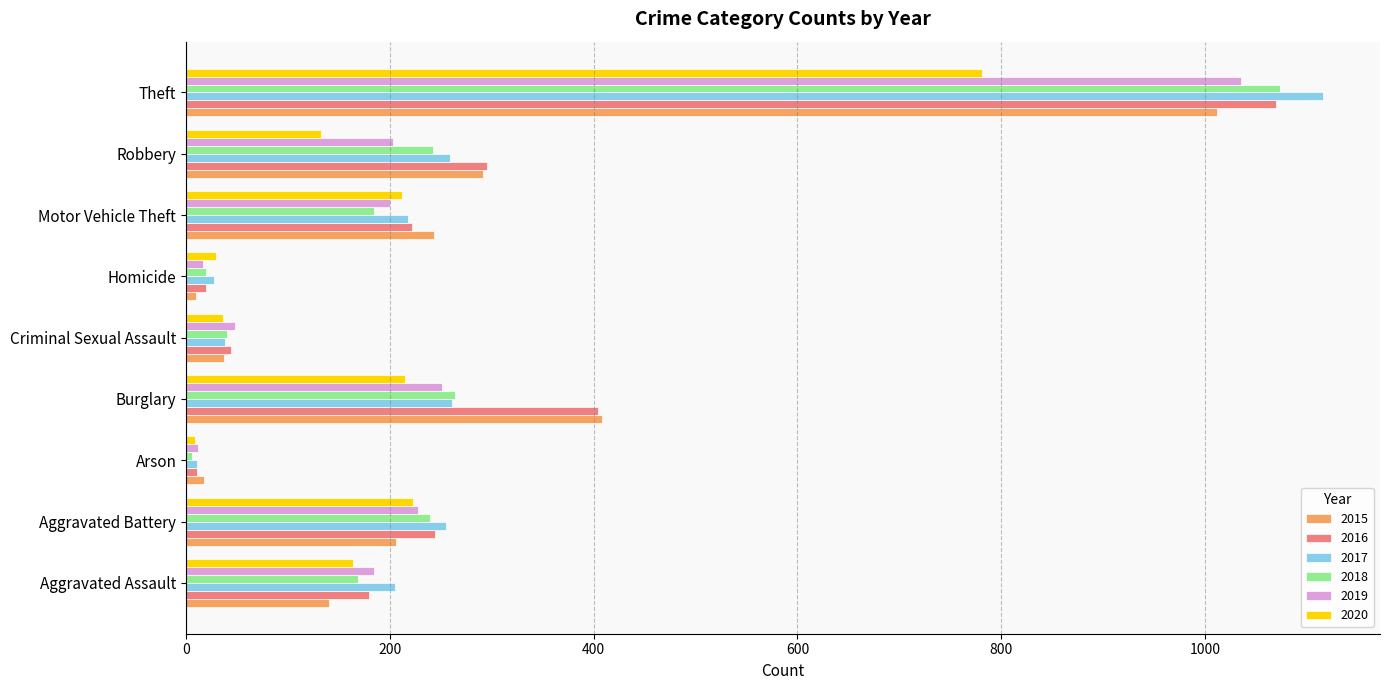

How many series are shown in this chart?

6